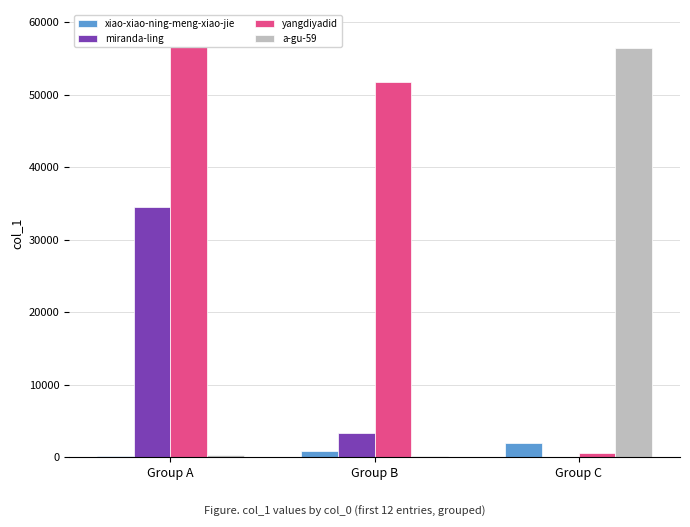

What is the difference between the maximum and minimum values in the xiao-xiao-ning-meng-xiao-jie series?

1847